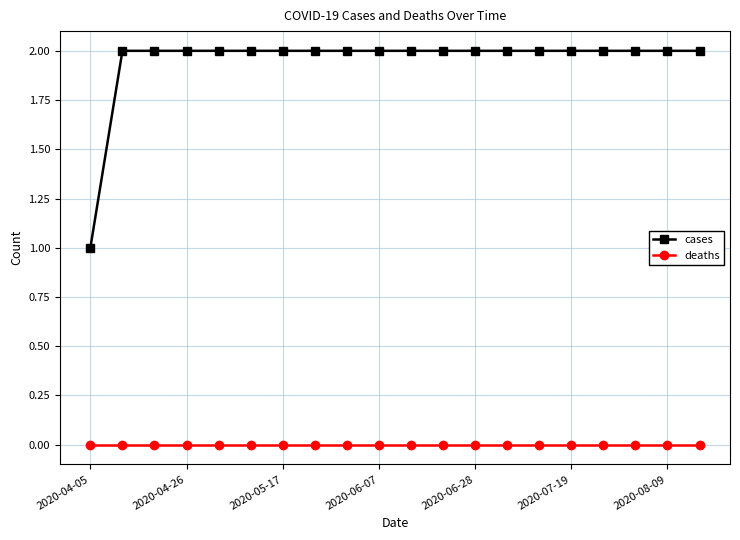

Rank the series by their average value, from lowest to highest.

deaths, cases